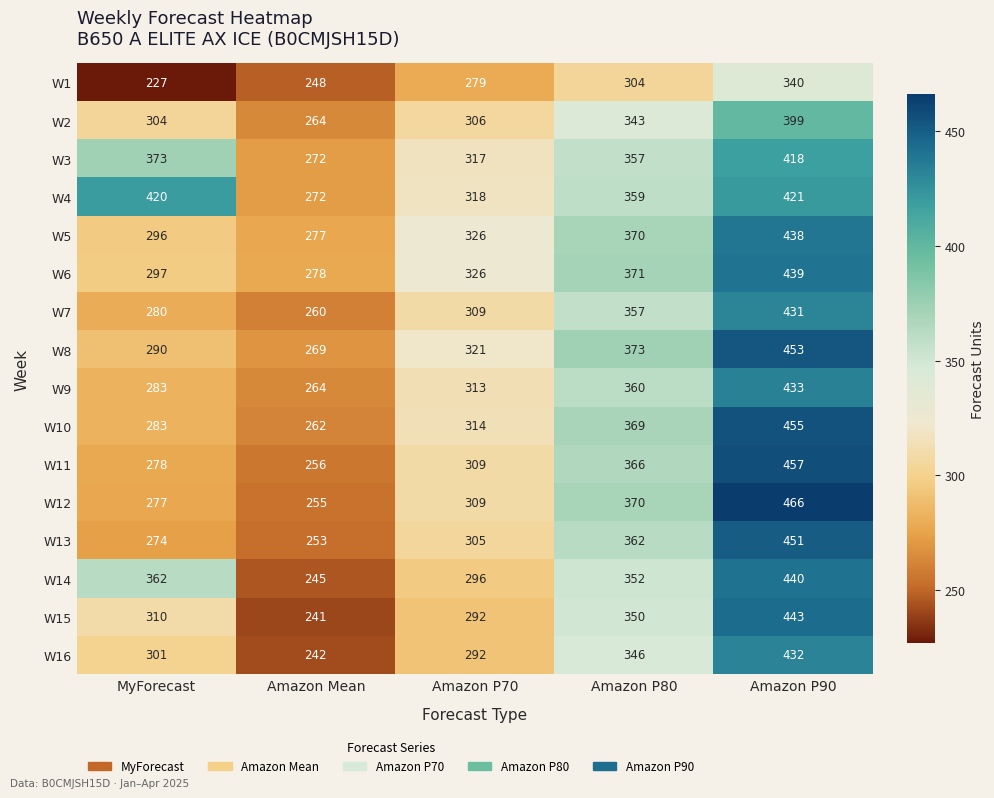

Which series has the widest spread of values?

W12